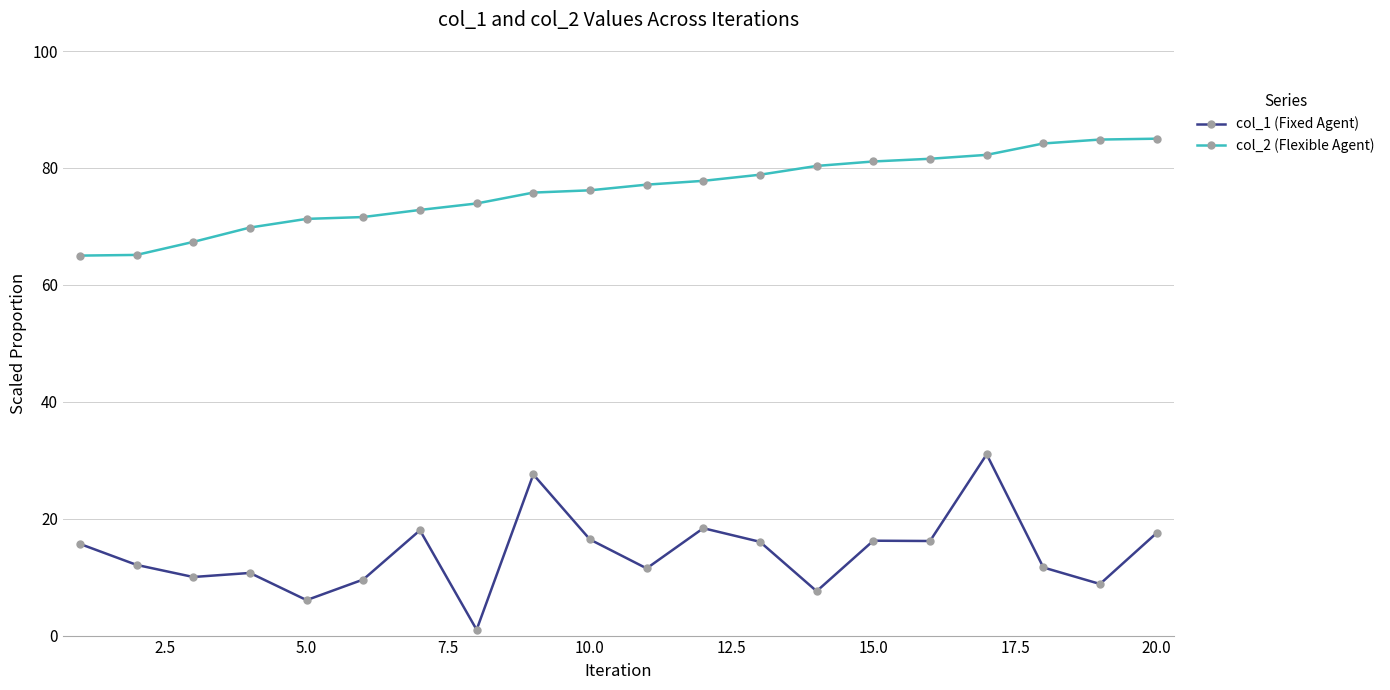

True or false: col_1 (Fixed Agent) has more than 0 points higher than both neighbors.

True